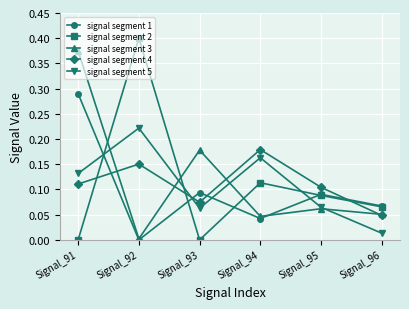

After their last crossing, which series has the higher values: signal segment 2 or signal segment 5?

signal segment 2